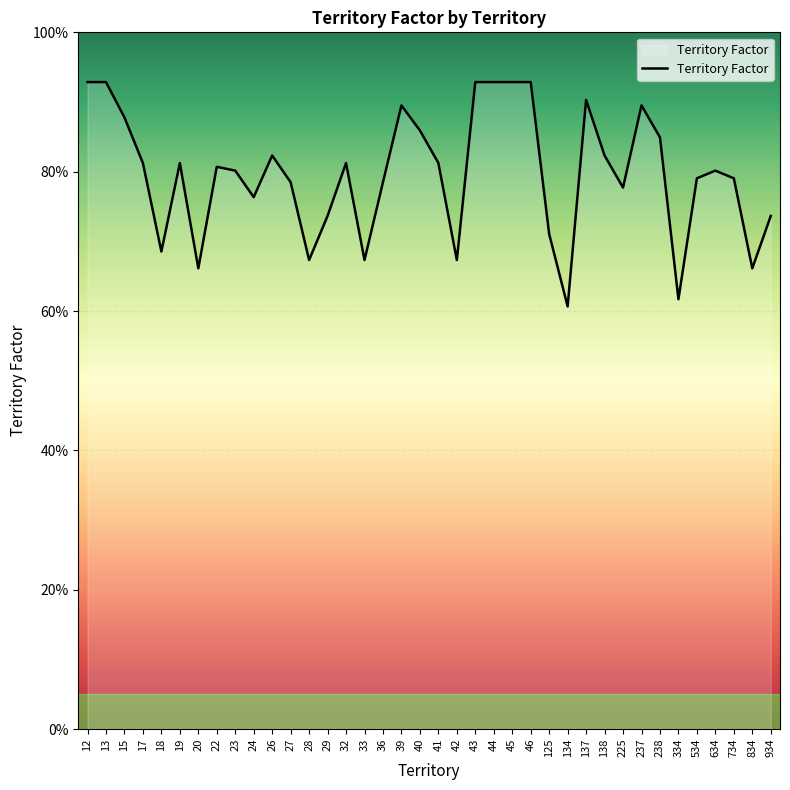

Between 19 and 734, which is larger?

19